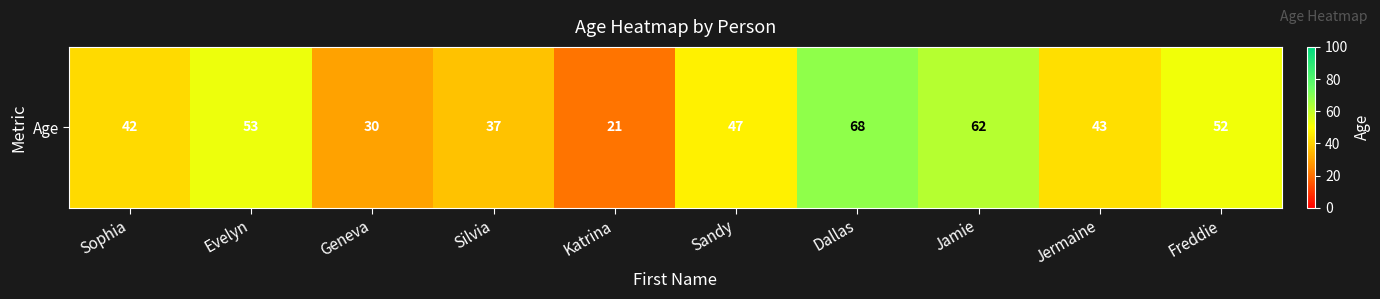

Reading left to right, what are all the values shown in this chart?

42	53	30	37	21	47	68	62	43	52